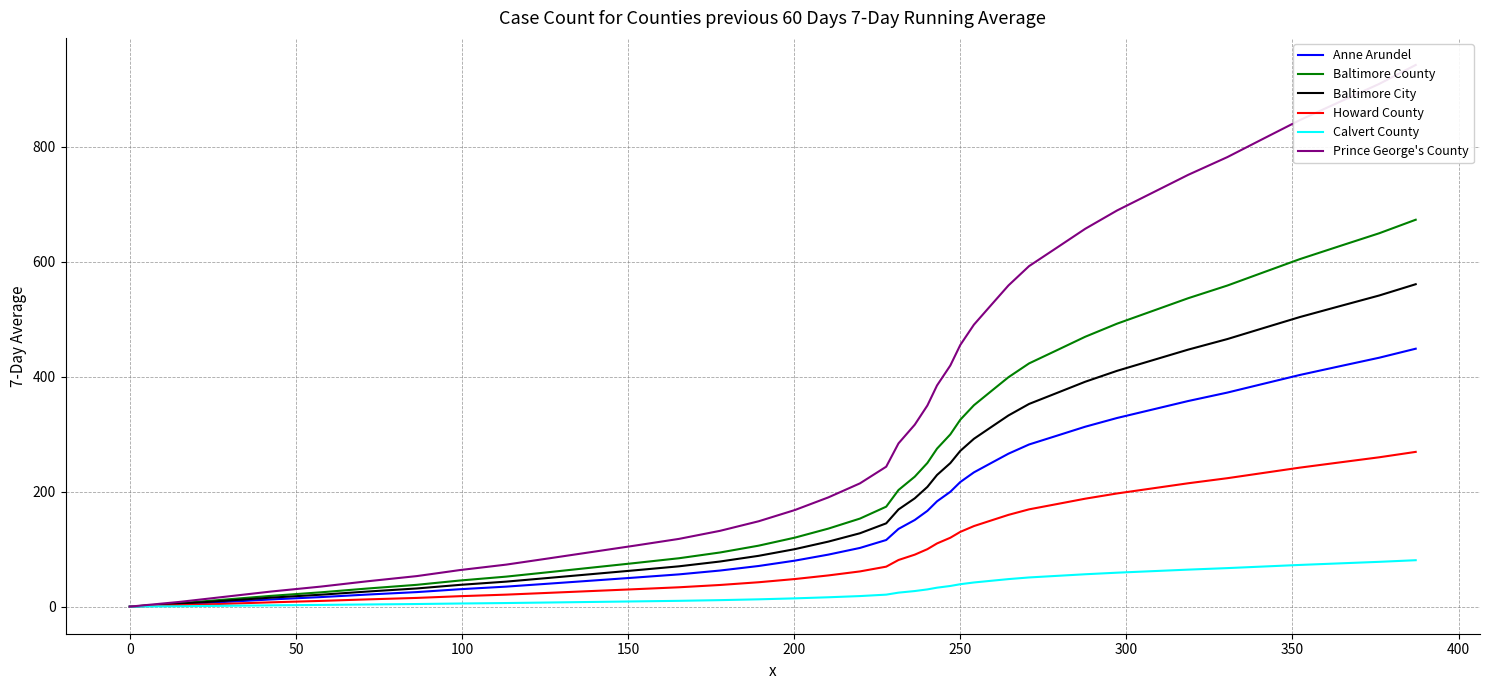

True or false: Baltimore City has a value of 76.2 at 250.

False